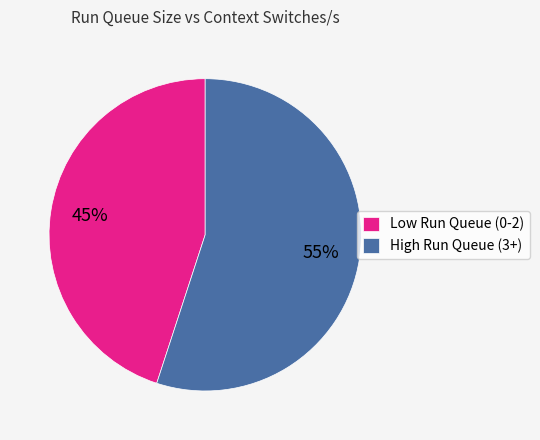

Is it true that Low Run Queue (0-2) is 59% of the pie?

False